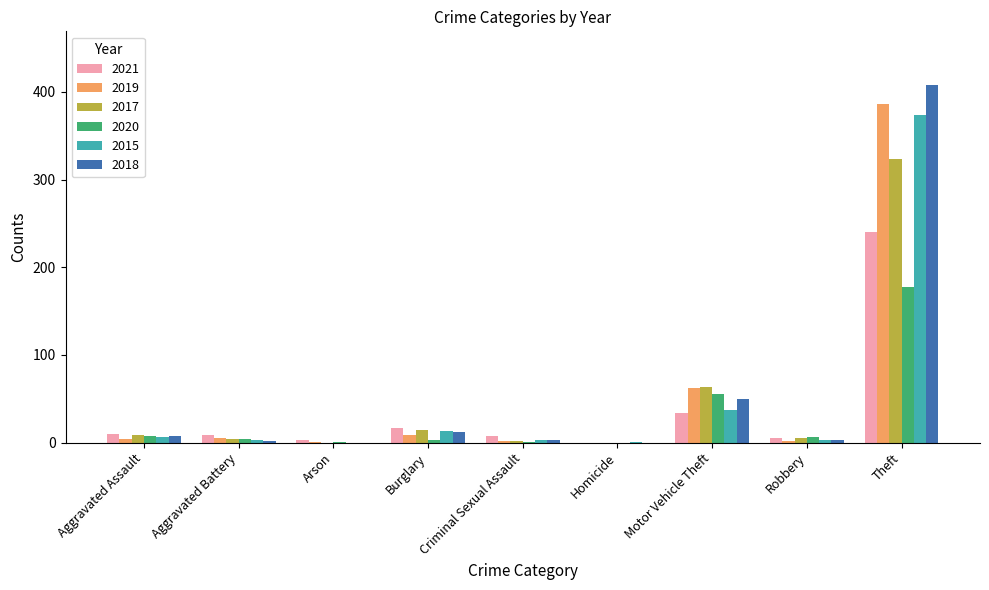

What is the sum of the 2020 values at Arson and Homicide?

1